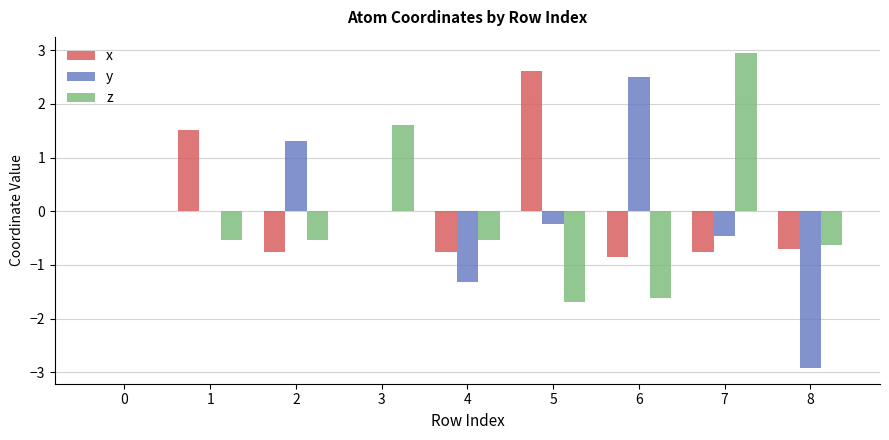

What value does the x series have at 7?

-0.8